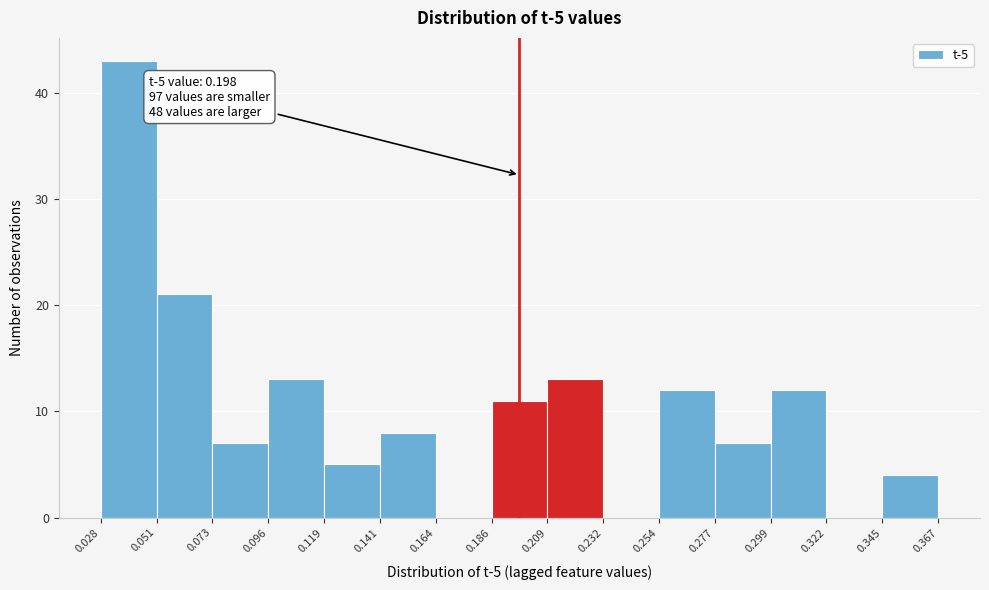

Over which range of the x-axis is the bar tallest?

0.028 to 0.051